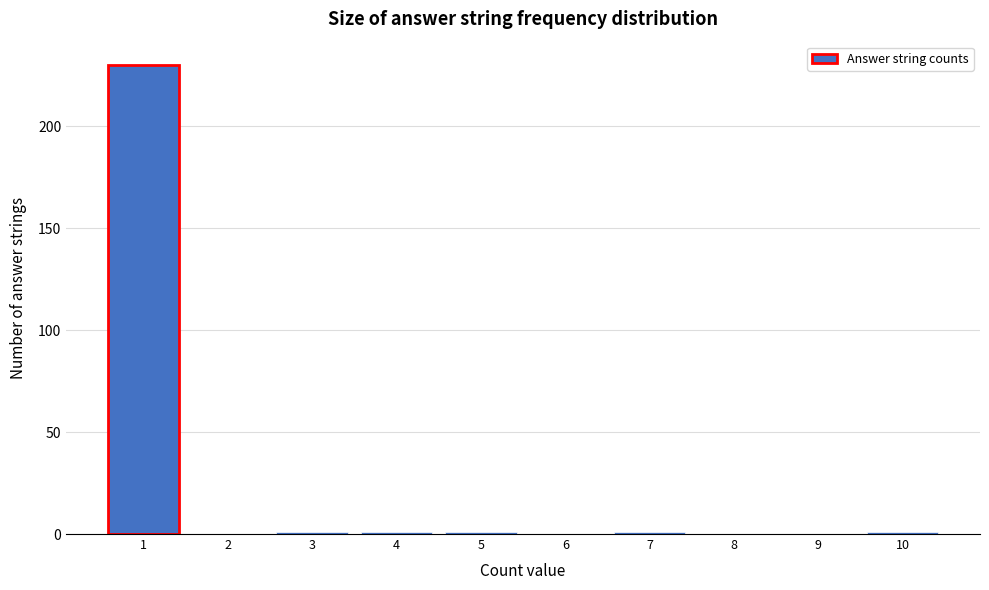

Reading left to right, extract all data points from this chart.

1=230	2=0	3=1	4=1	5=1	6=0	7=1	8=0	9=0	10=1